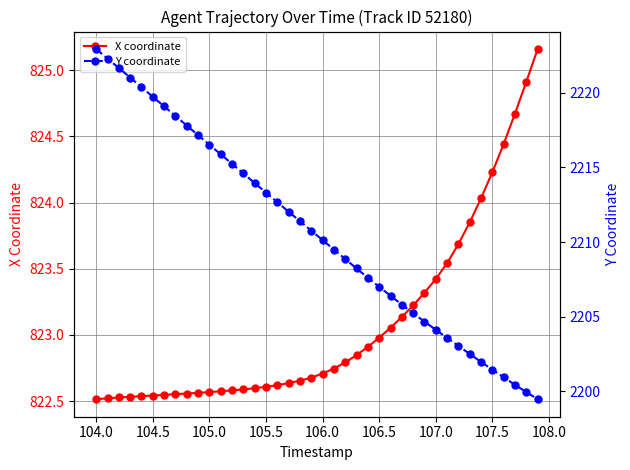

True or false: X coordinate has more than 1 points higher than both neighbors.

False